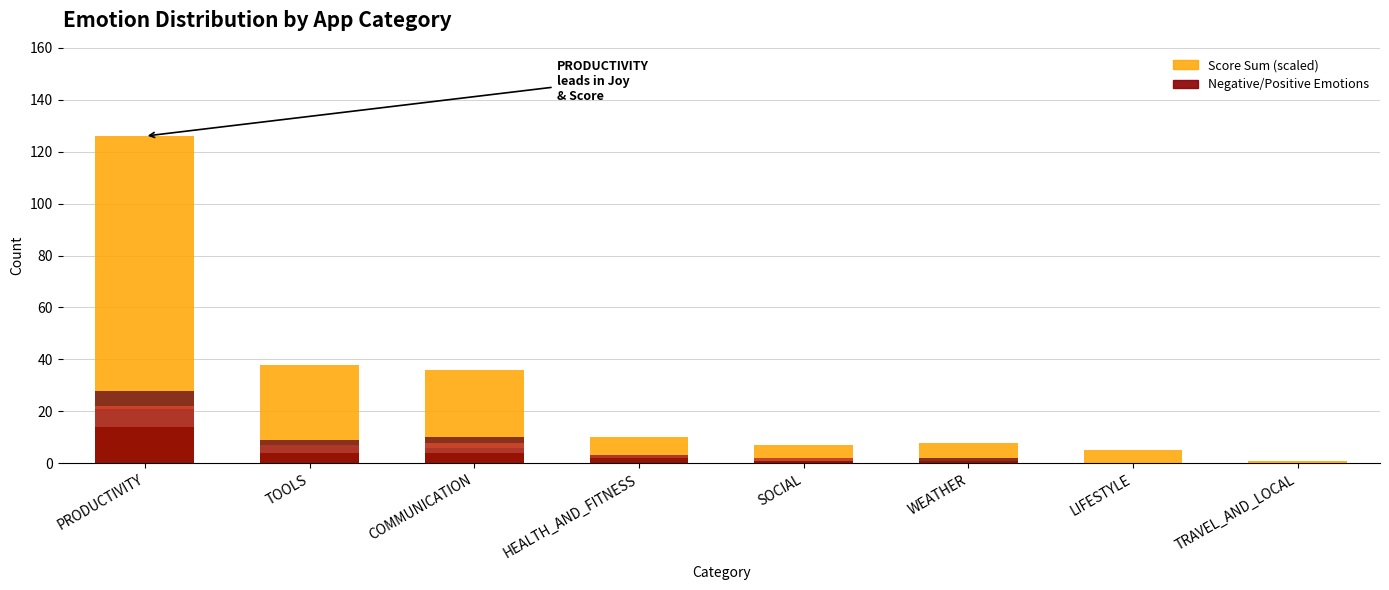

Is the value of score_sum at PRODUCTIVITY greater than the value of Surprise at PRODUCTIVITY?

Yes